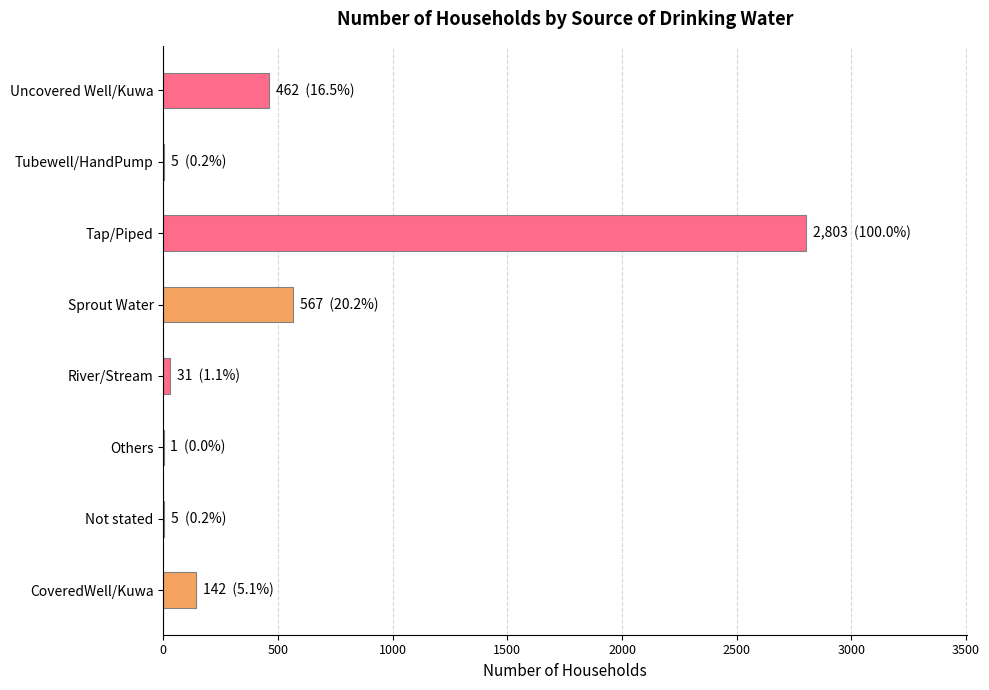

Reading left to right, transcribe all the data shown in this chart.

142	5	1	31	567	2803	5	462